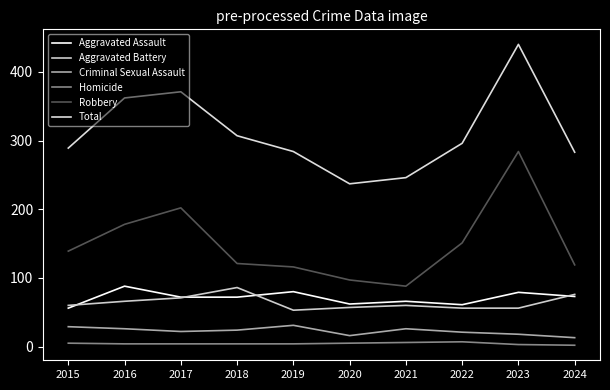

True or false: Criminal Sexual Assault and Robbery intersect in this chart.

False